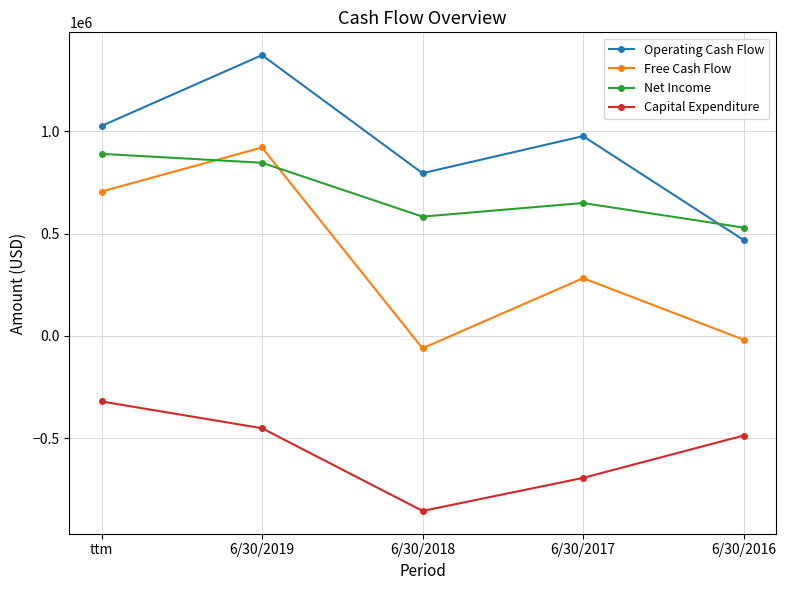

Which label corresponds to the smallest value in the chart?

6/30/2018